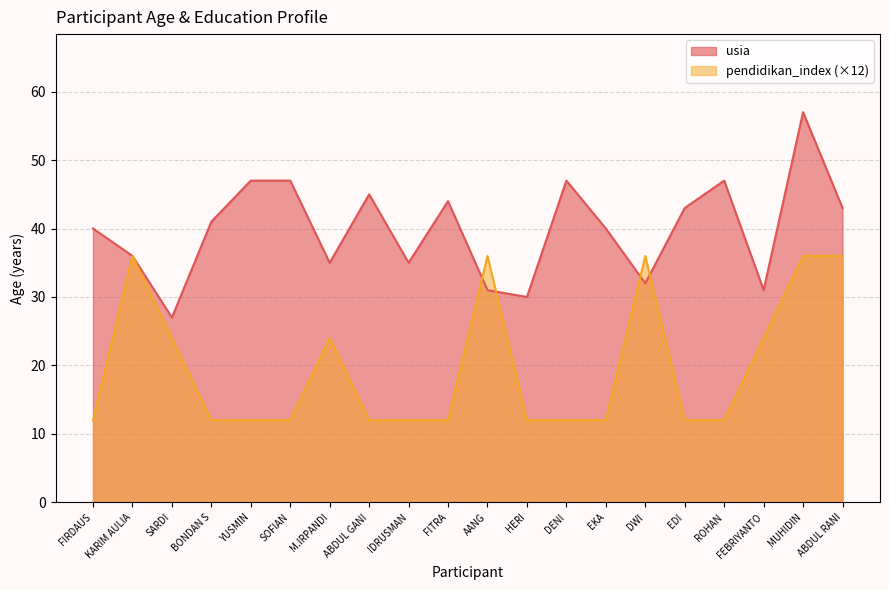

What are all the series names shown in the legend?

usia, pendidikan_index (×12)